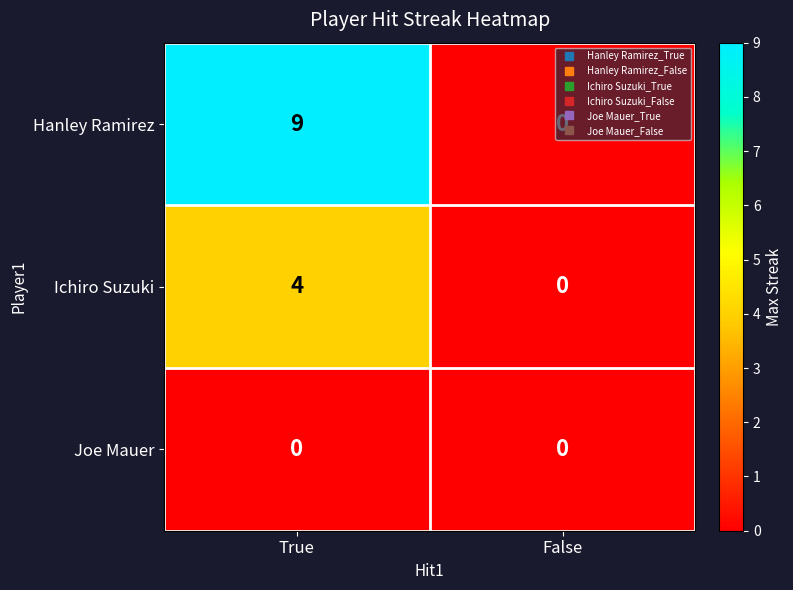

List the labels in order of Hanley Ramirez value, smallest first.

False, True